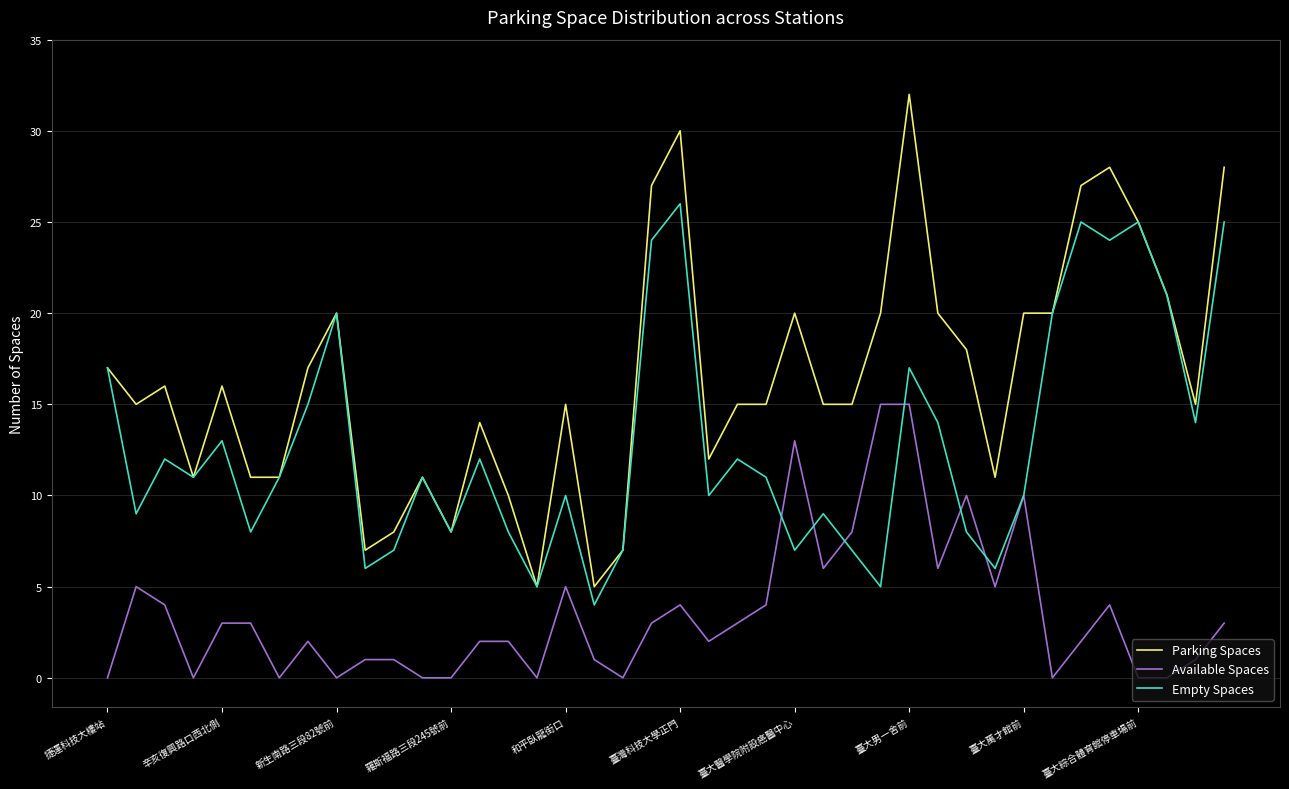

What is the minimum value for Parking Spaces?

5